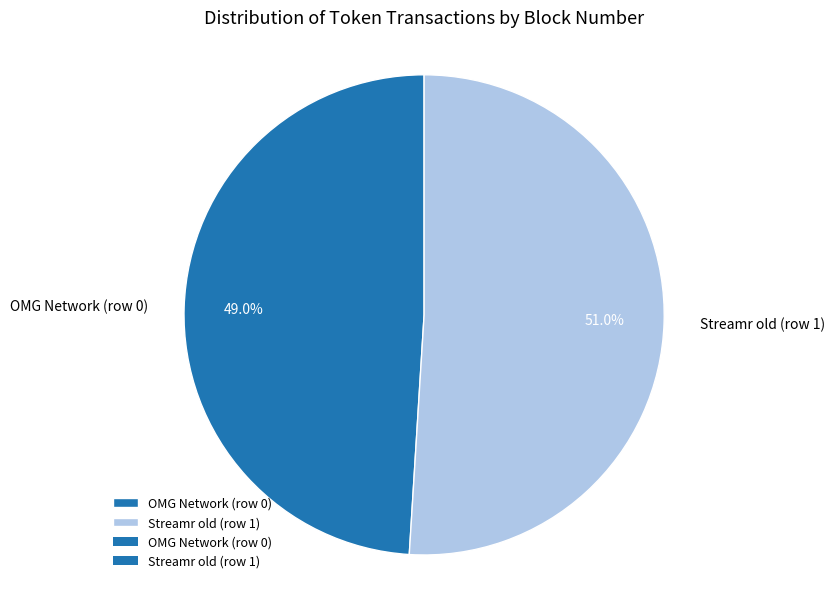

What is the smallest slice in the pie chart?

OMG Network (row 0)